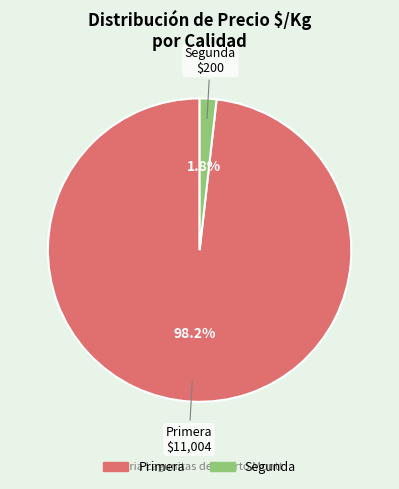

Is there any slice that represents more than half of the pie?

Yes